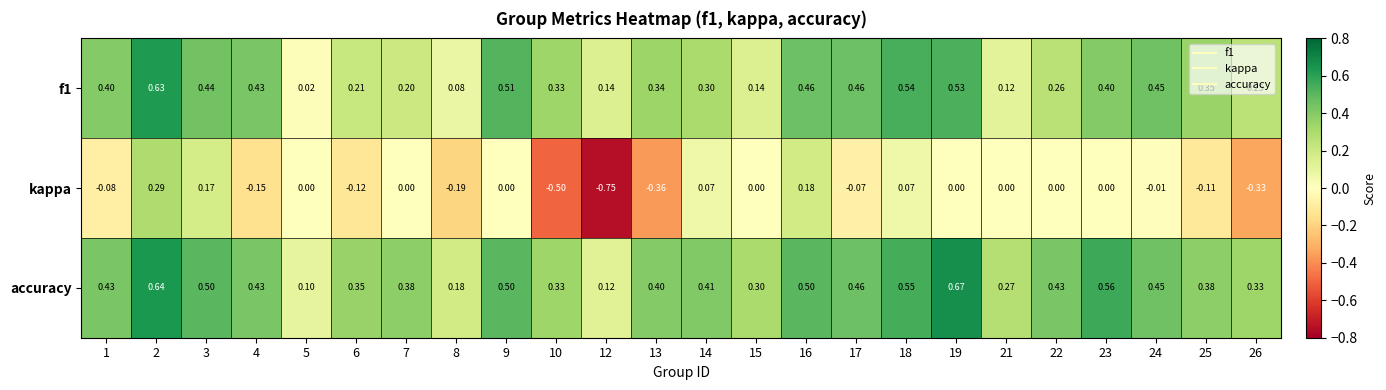

Is the value of kappa at 24 greater than the value of f1 at 22?

No